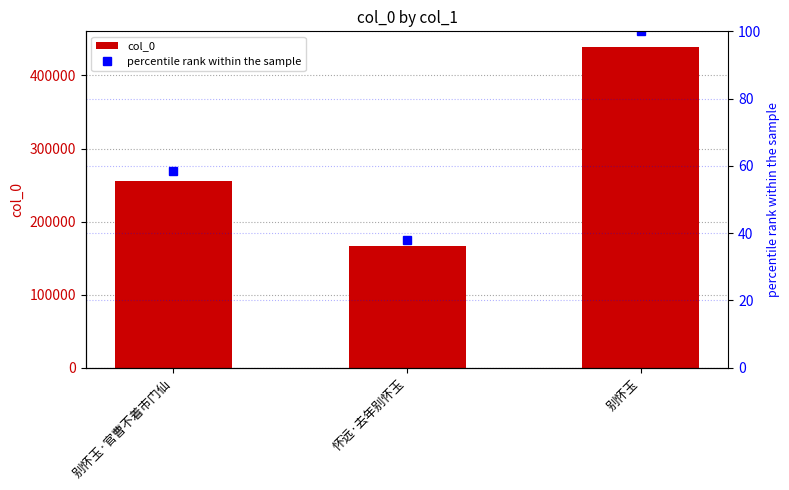

Does the chart contain stacked bars?

No